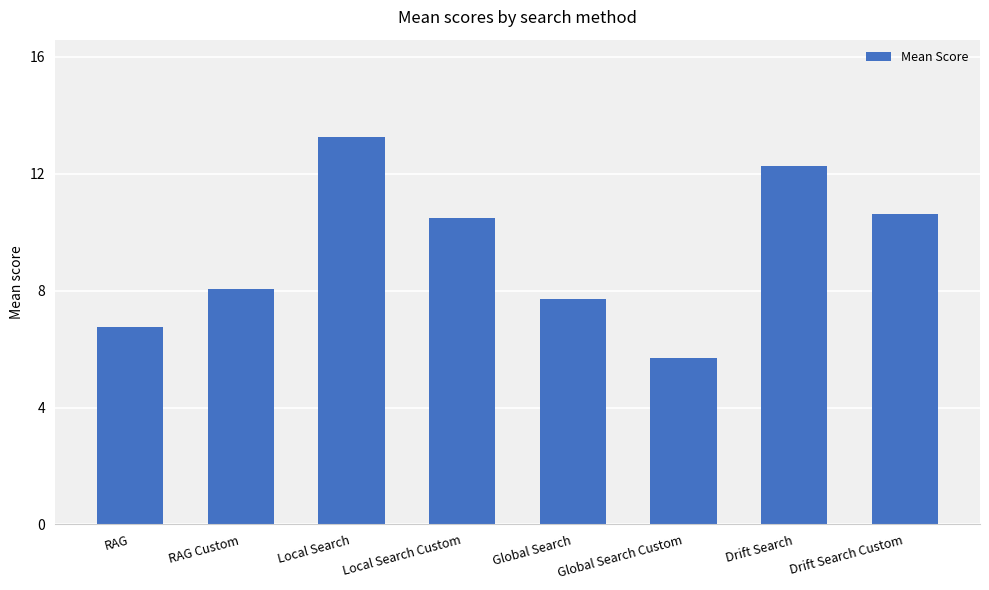

The chart shows a value of 13.3 at Local Search. True or false?

True